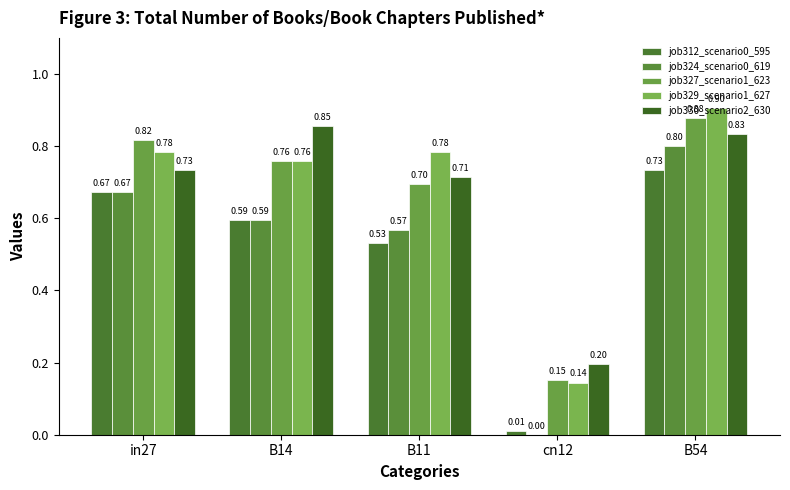

What is the difference between the second highest and minimum values in the job329_scenario1_627 series?

0.6